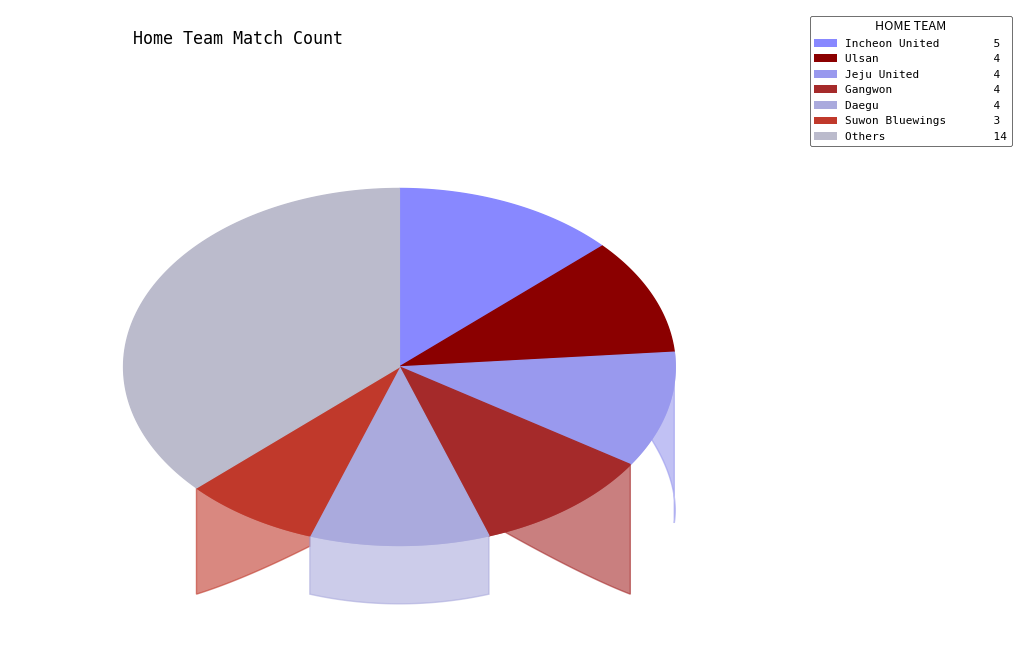

To the nearest percent, what portion does Seongnam represent?

8%